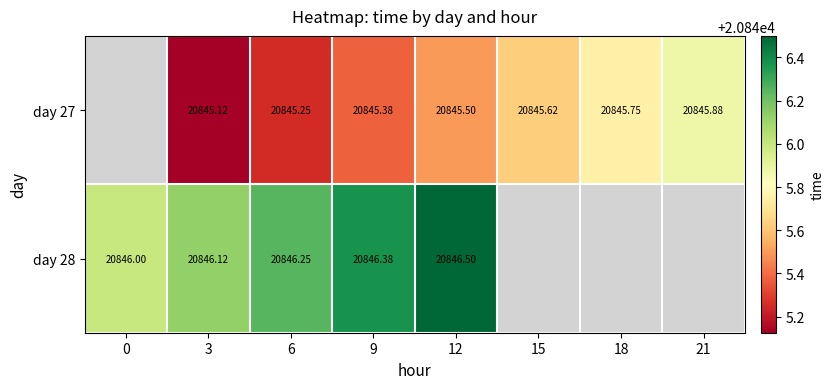

List the series in order of their peak value, highest first.

day 27, day 28